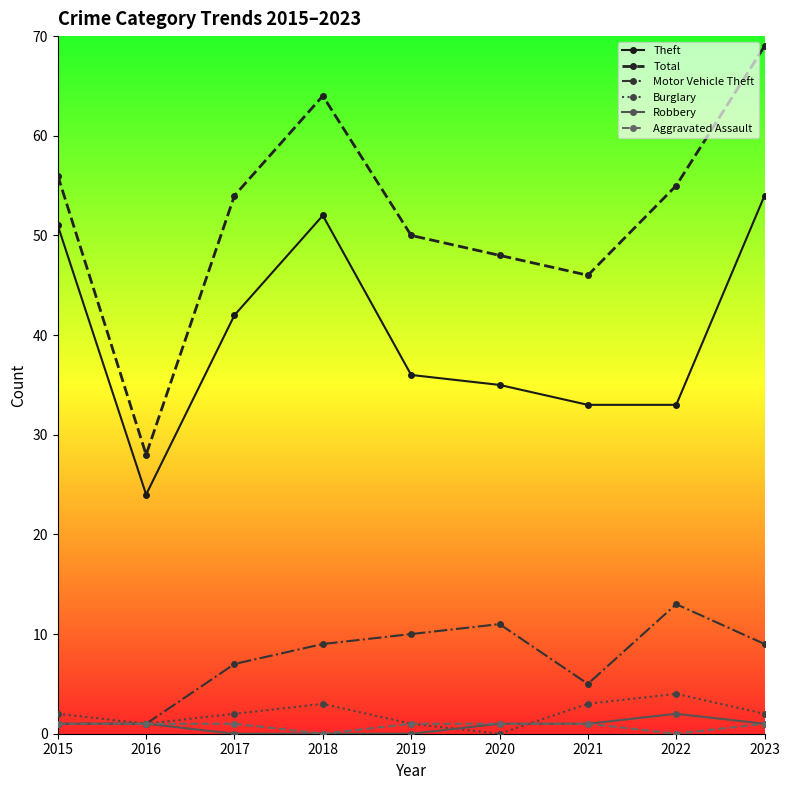

What is the spread (max minus min) of values at 2022?

55